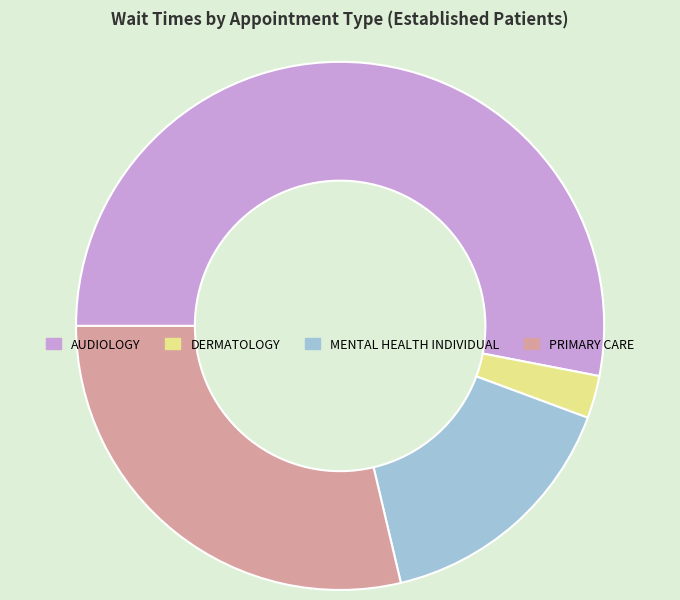

True or false: DERMATOLOGY accounts for 3% of the total.

True